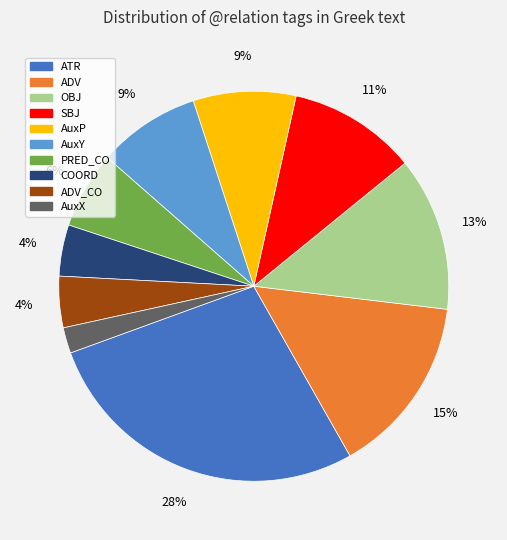

To the nearest percent, what is the average slice percentage?

10%